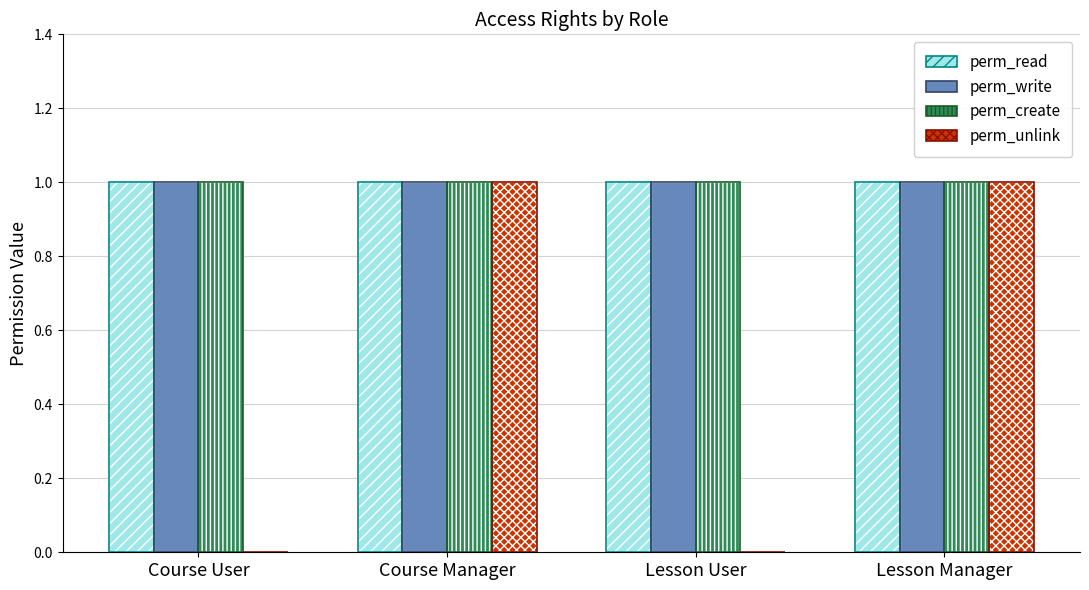

What are all the series names shown in the legend?

perm_read, perm_write, perm_create, perm_unlink